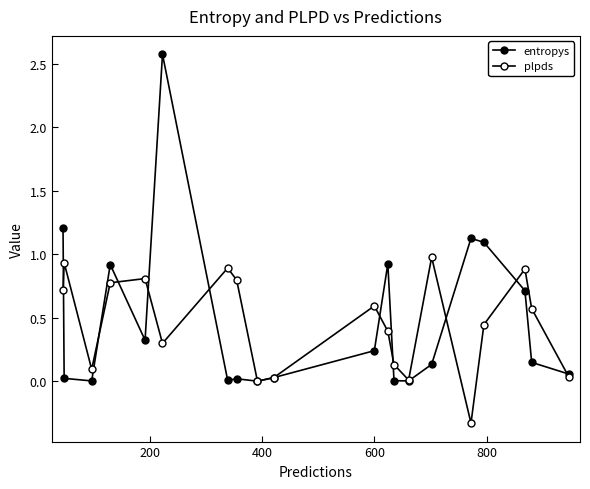

How many data points does each series have?

20